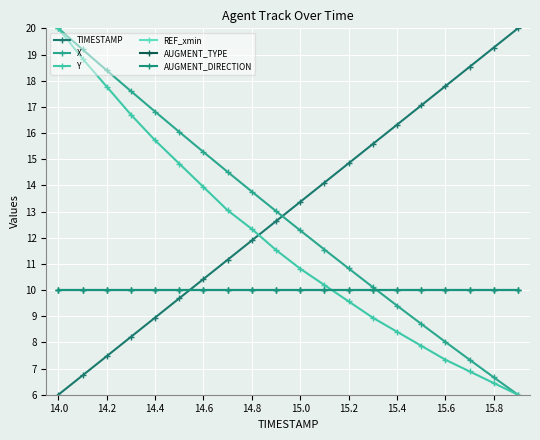

Rank the series by their maximum value, from highest to lowest.

TIMESTAMP, X, Y, REF_xmin, AUGMENT_TYPE, AUGMENT_DIRECTION